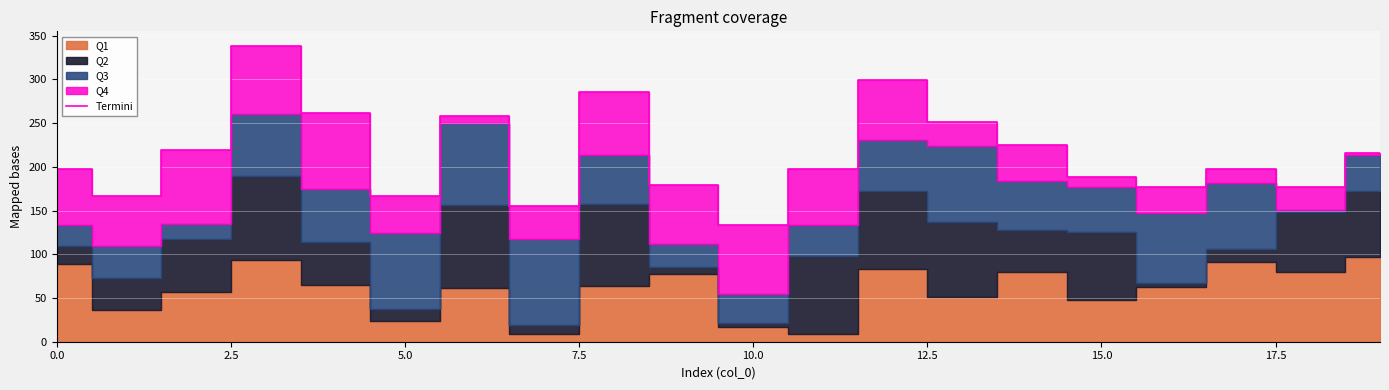

Count the number of values greater than 198.

9